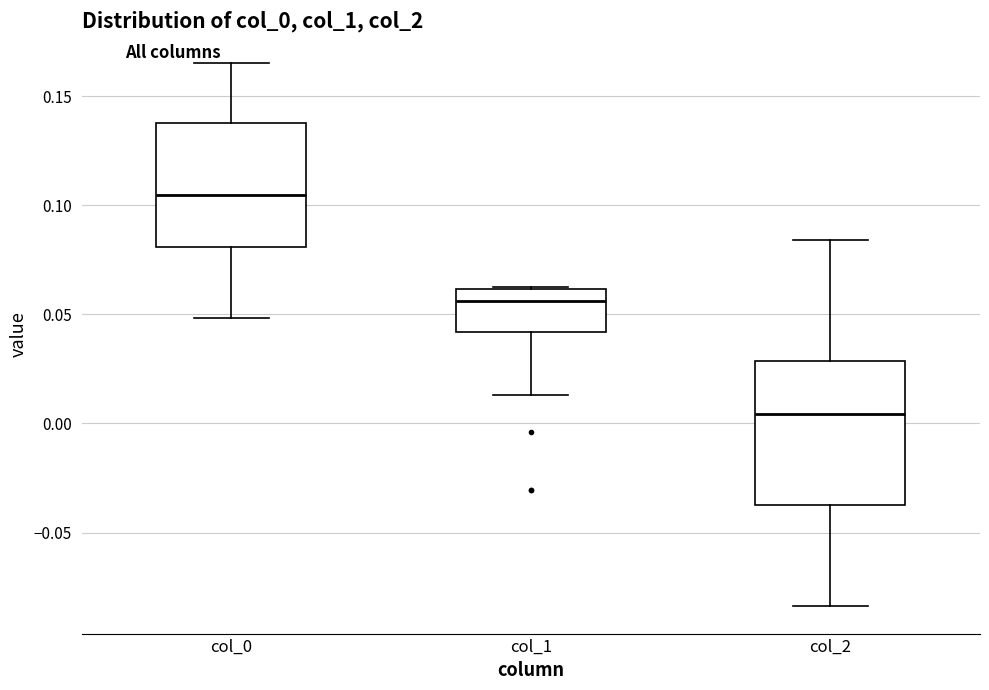

Comparing the boxes themselves (not the whiskers), which one is the tallest?

col_2